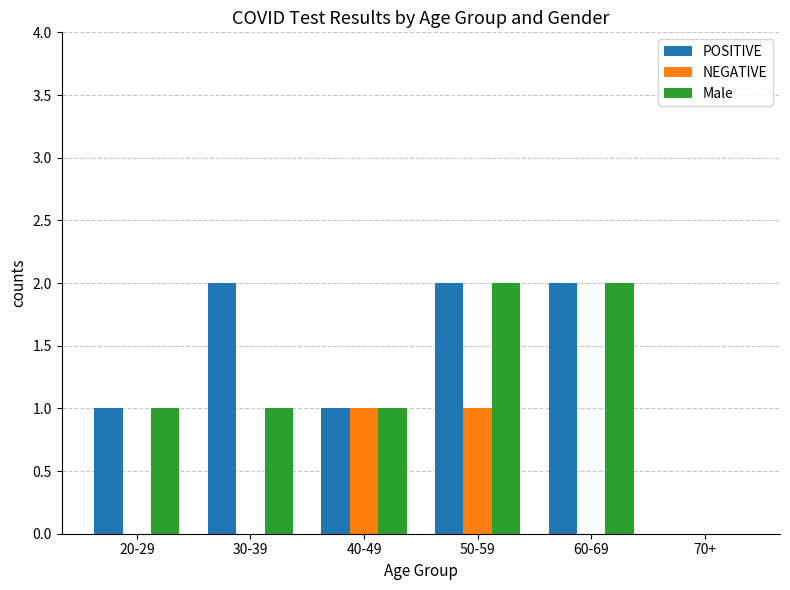

Which series has the largest total across all categories?

POSITIVE